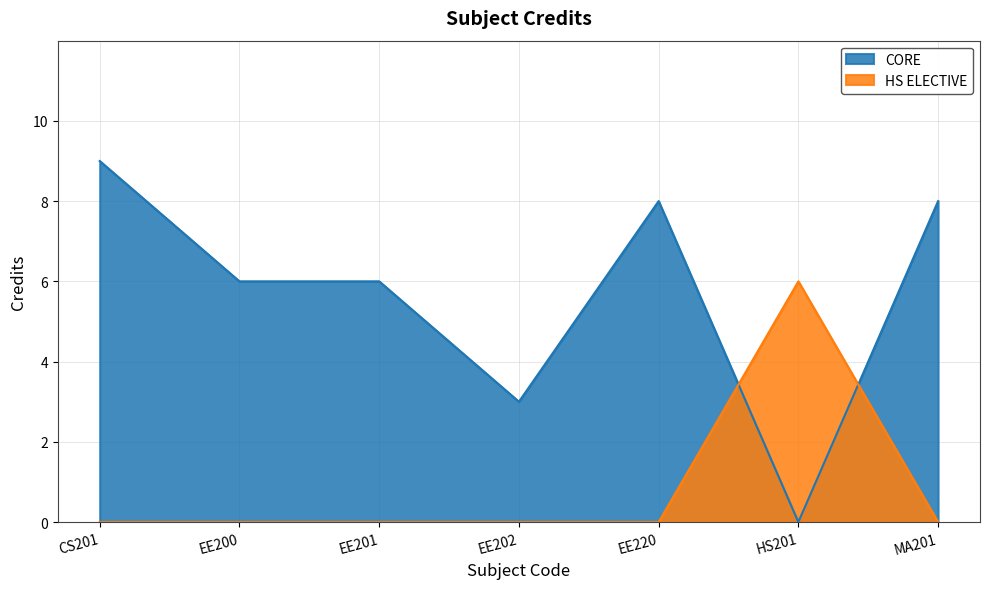

Rank the series by their average value, from lowest to highest.

HS ELECTIVE, CORE